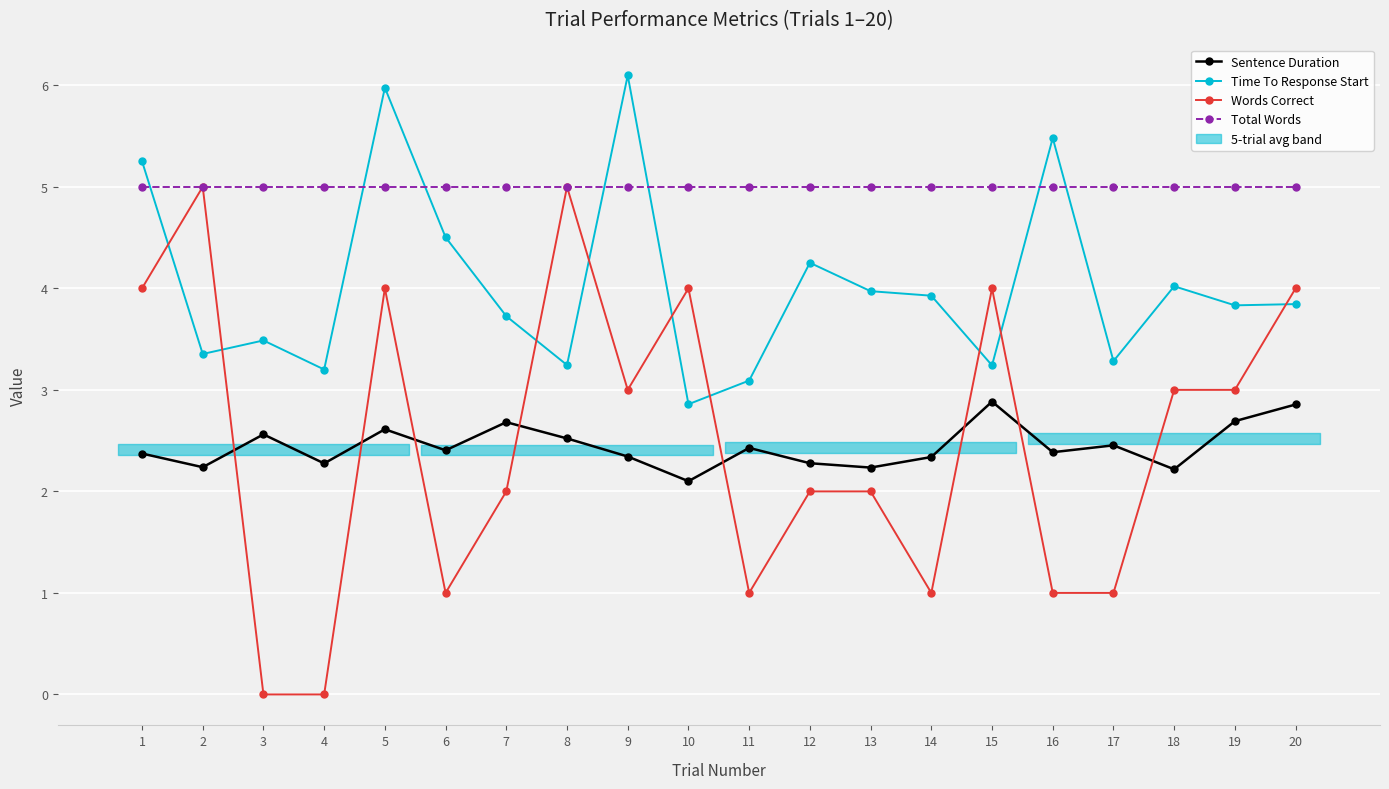

Where is Time To Response Start nearest to the value 4?

18